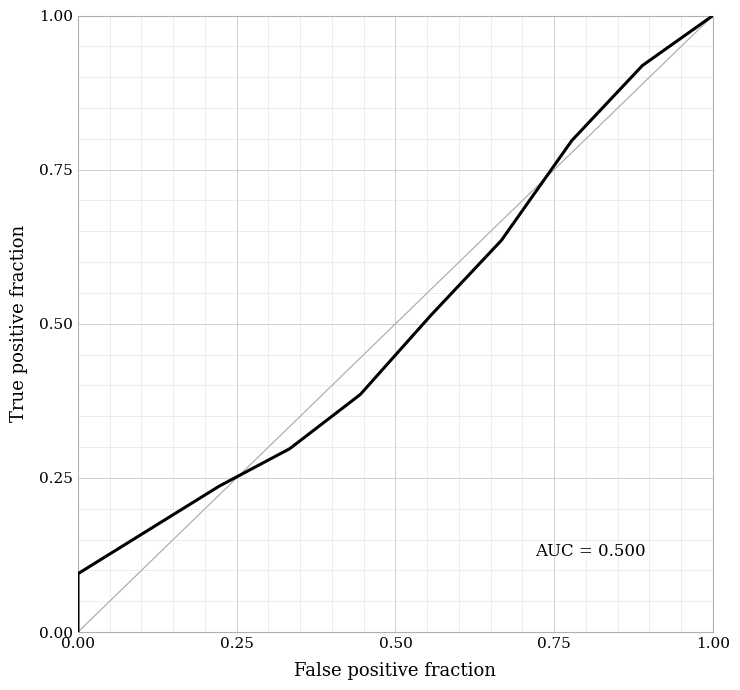

Reading left to right, what are all the values shown in this chart?

0.0	0.1	0.2	0.3	0.4	0.5	0.6	0.8	0.9	1.0